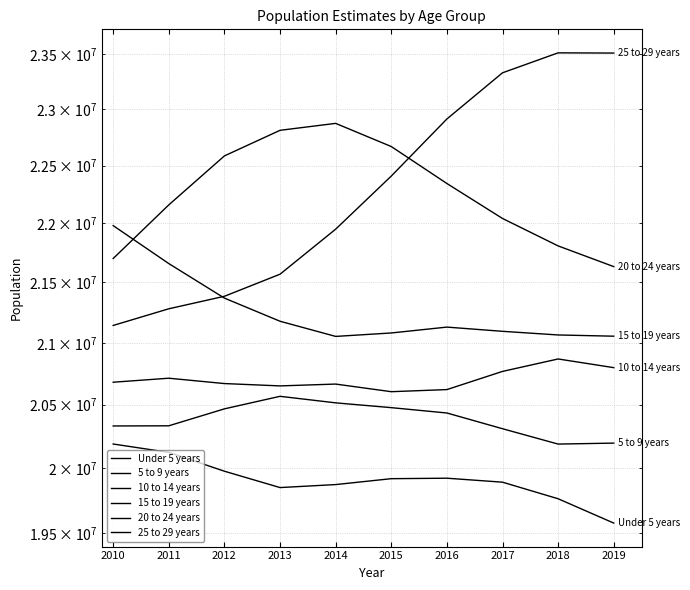

Reading right to left, list all the values displayed in this chart.

Under 5 years: 19576683	19762962	19890972	19921759	19918078	19872349	19849215	19976065	20123103	20188815
5 to 9 years: 20195895	20188285	20309346	20434232	20476769	20515031	20567323	20467140	20332498	20331228
10 to 14 years: 20798268	20868629	20767794	20621321	20604377	20665650	20650890	20669745	20712798	20680606
15 to 19 years: 21054570	21064661	21094597	21129270	21081020	21052826	21177456	21369214	21658481	21981099
20 to 24 years: 21632940	21808086	22042321	22344607	22668650	22873939	22812234	22585960	22159198	21701298
25 to 29 years: 23509016	23510961	23328936	22913093	22409198	21950644	21569047	21384448	21280528	21142877